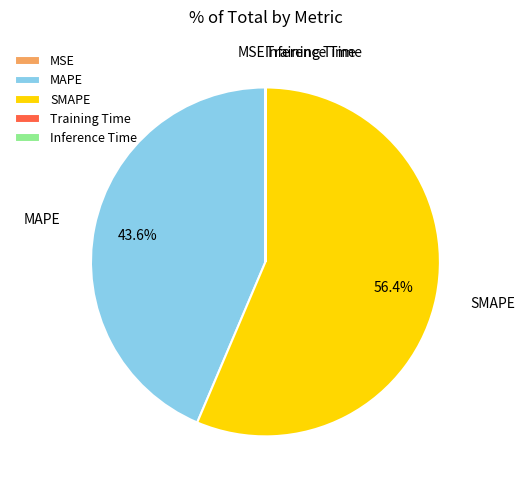

Which category accounts for the majority?

SMAPE